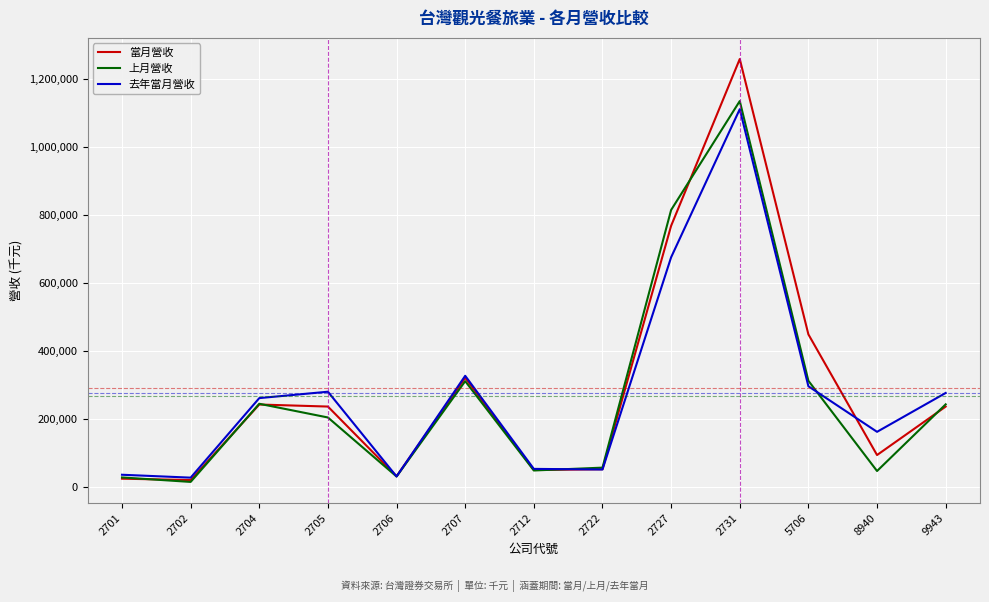

How many series are shown in this chart?

3